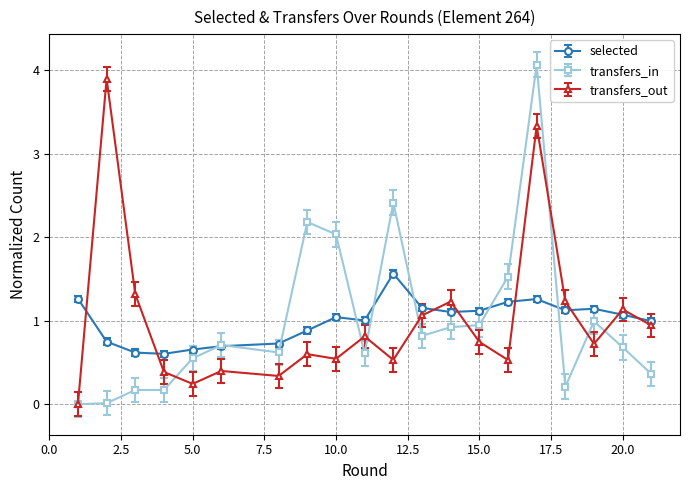

What is the maximum value shown in the chart?

4.1